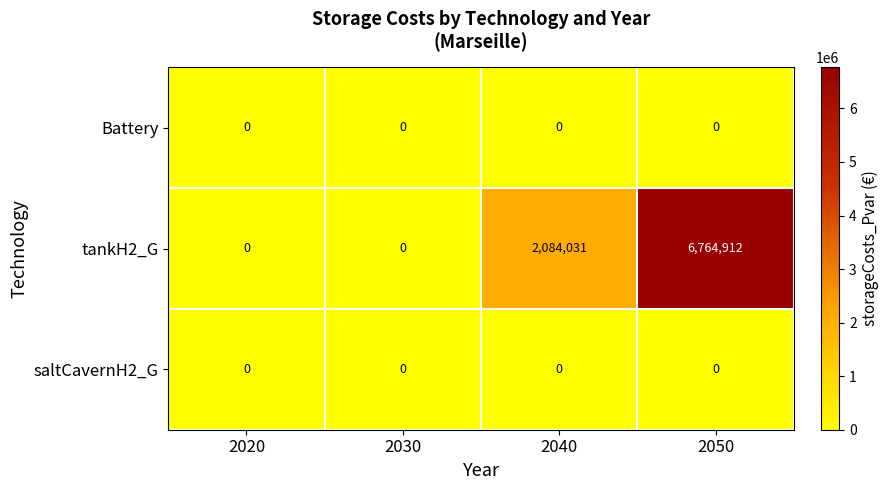

Where is tankH2_G nearest to the value 3382456?

2040